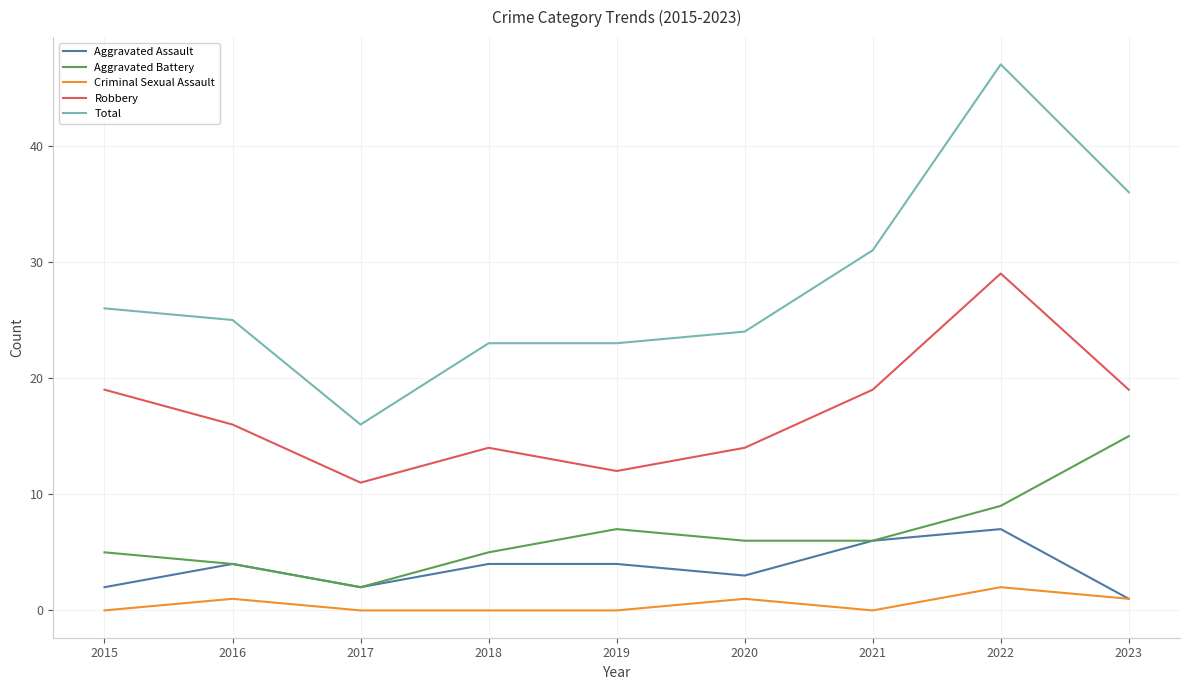

How many Robbery values are between 14 and 19?

6